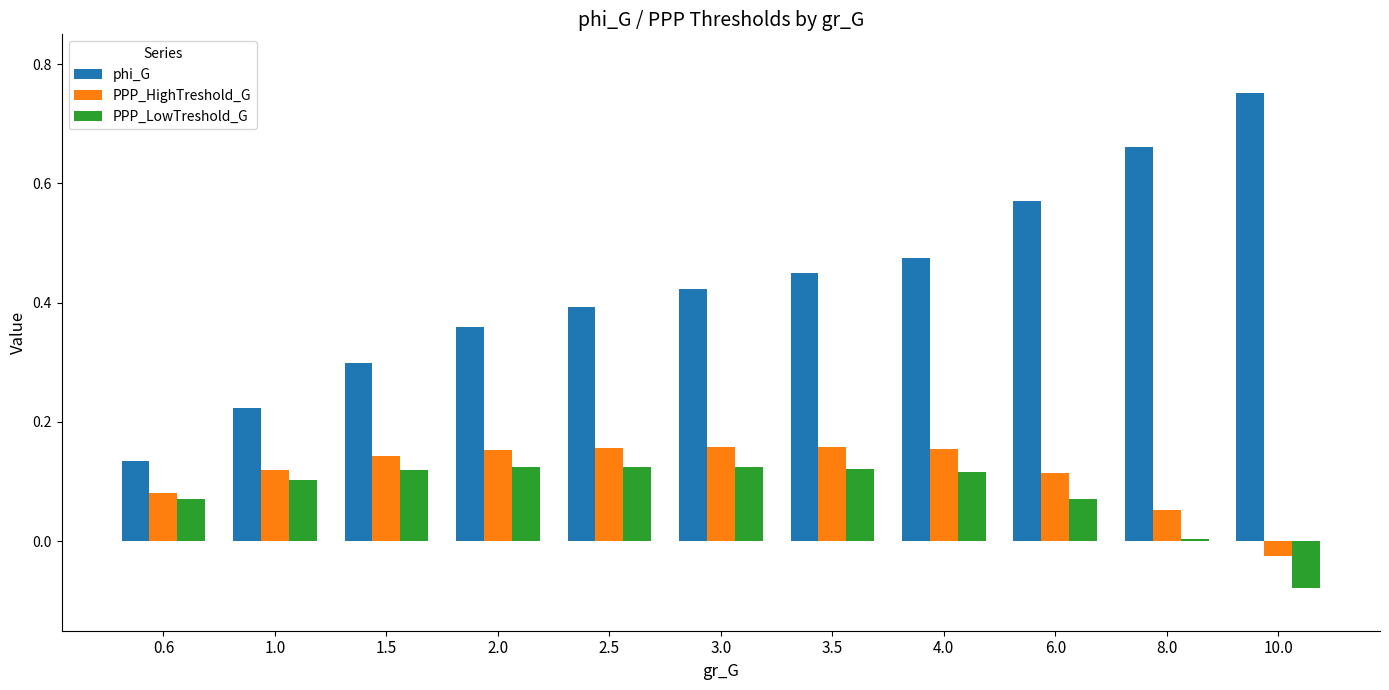

Which category has the lowest value across all series?

10.0